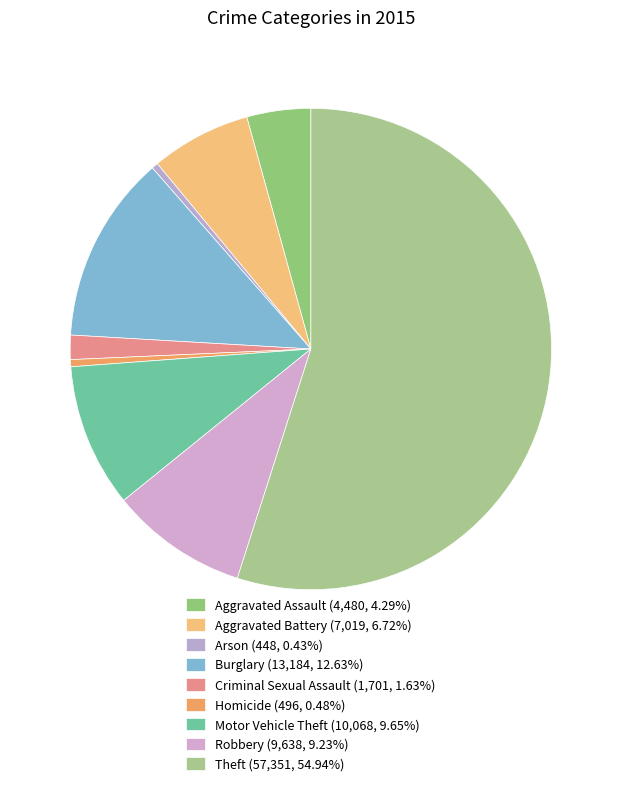

To the nearest percent, what is the combined percentage of Homicide and Theft?

55%